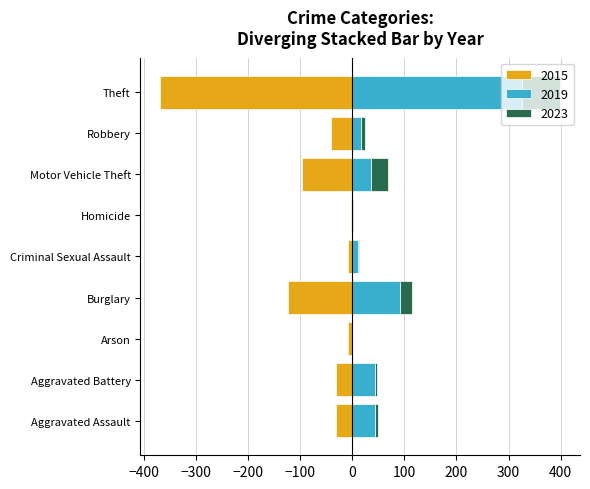

At which category is the sum across all series the highest?

Theft